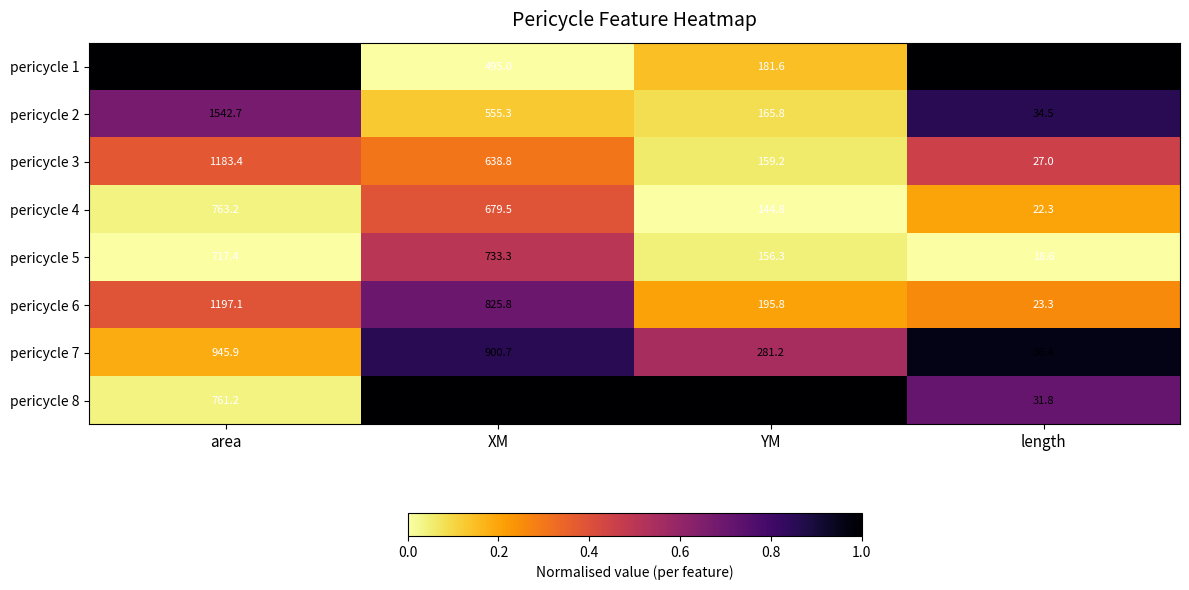

List the series in order of their peak value, highest first.

pericycle 1, pericycle 2, pericycle 6, pericycle 3, pericycle 8, pericycle 7, pericycle 4, pericycle 5